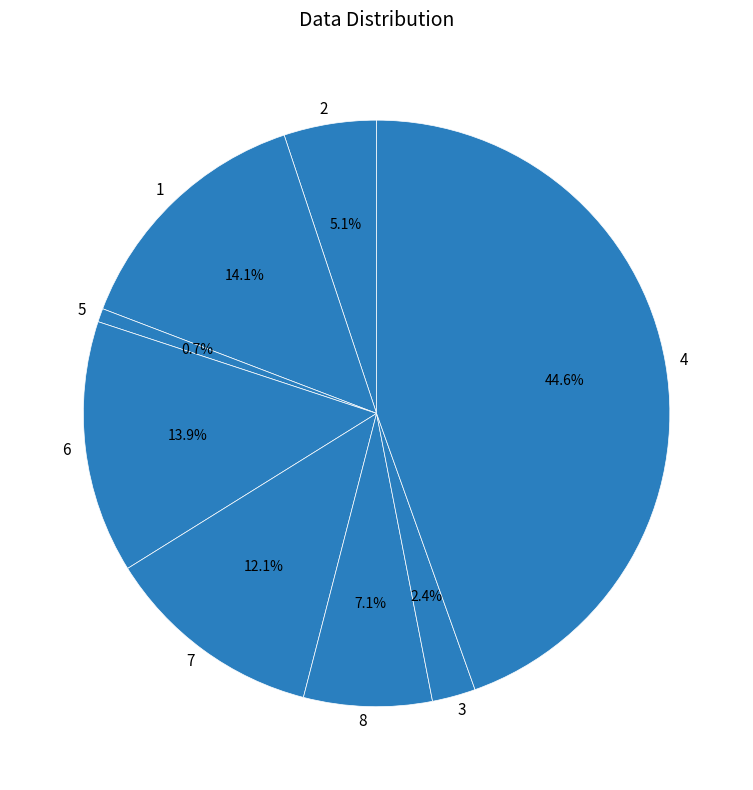

Between 2 and 1, which is larger?

1